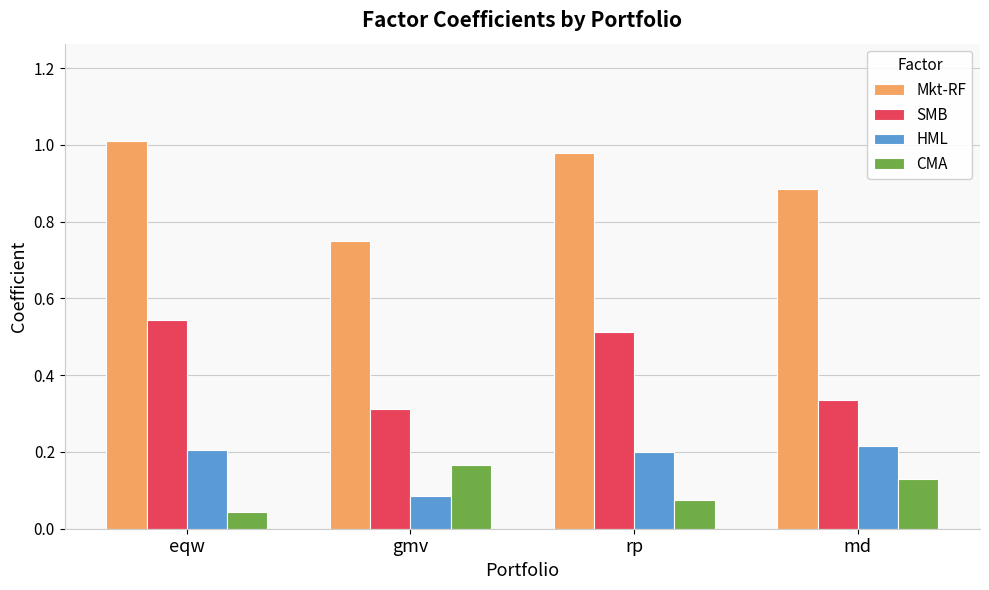

Between eqw and md, which series saw the biggest shift?

SMB